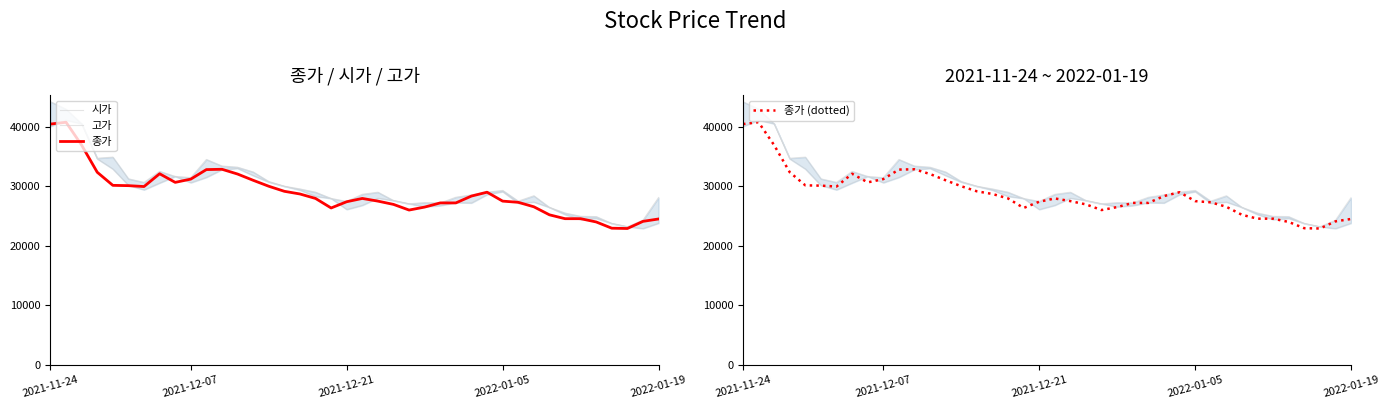

True or false: 시가 and 고가 cross at least once.

False